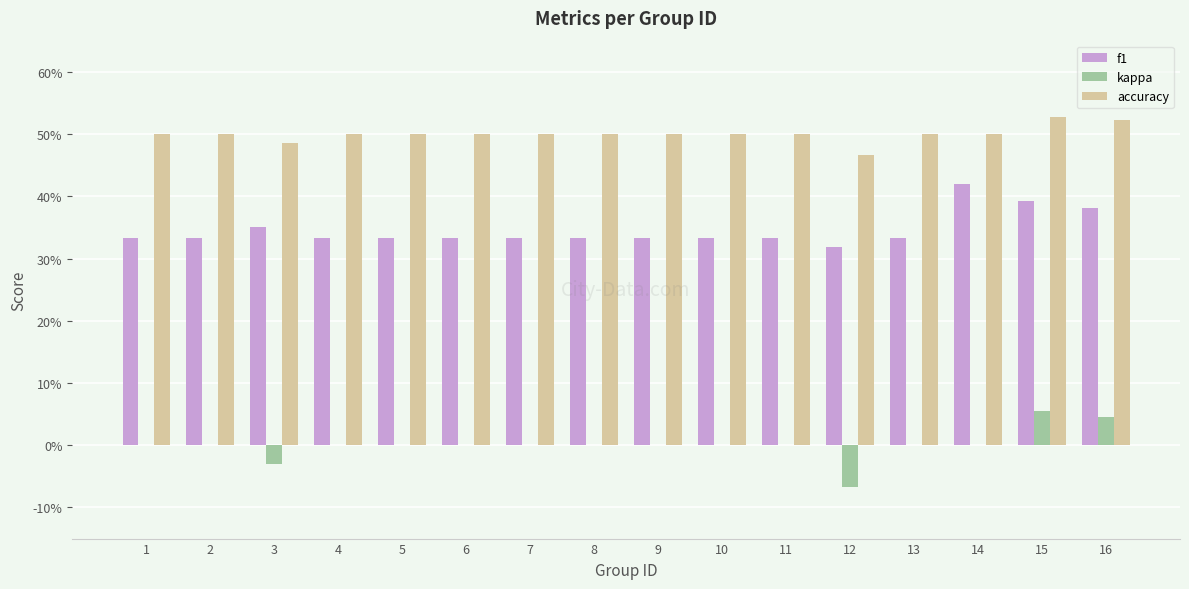

Count the f1 values in the range 0 to 1.

16